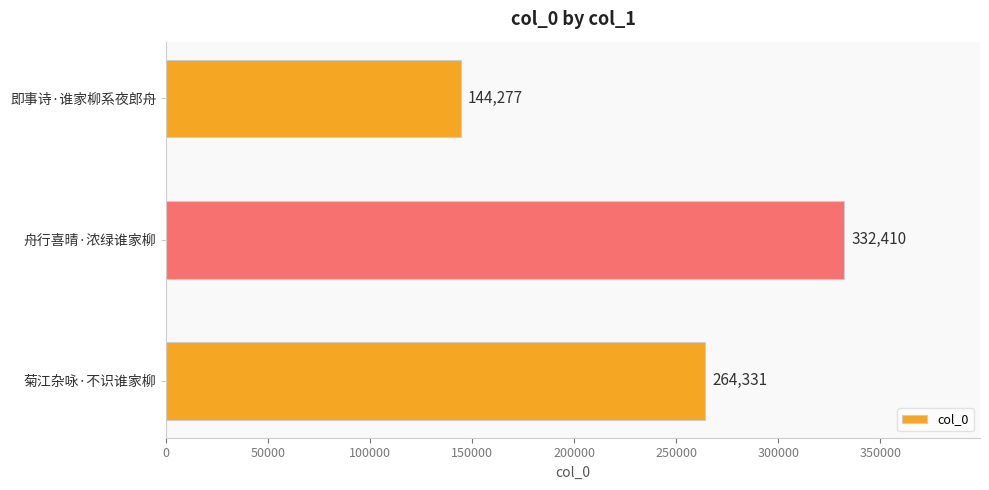

True or false: the data shows 257192 at 即事诗·谁家柳系夜郎舟.

False